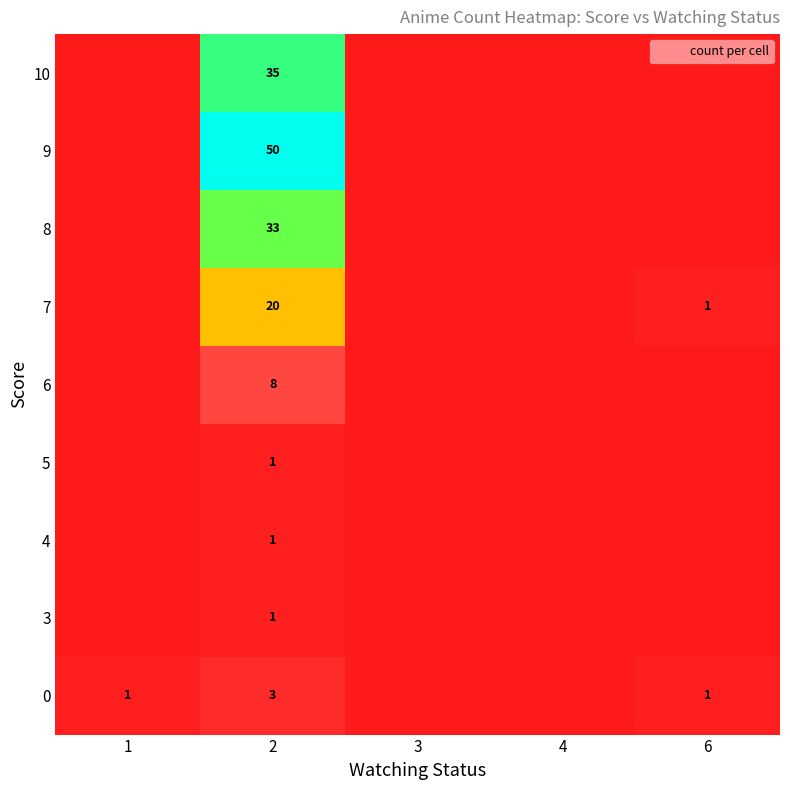

Which label corresponds to the smallest value in the chart?

3